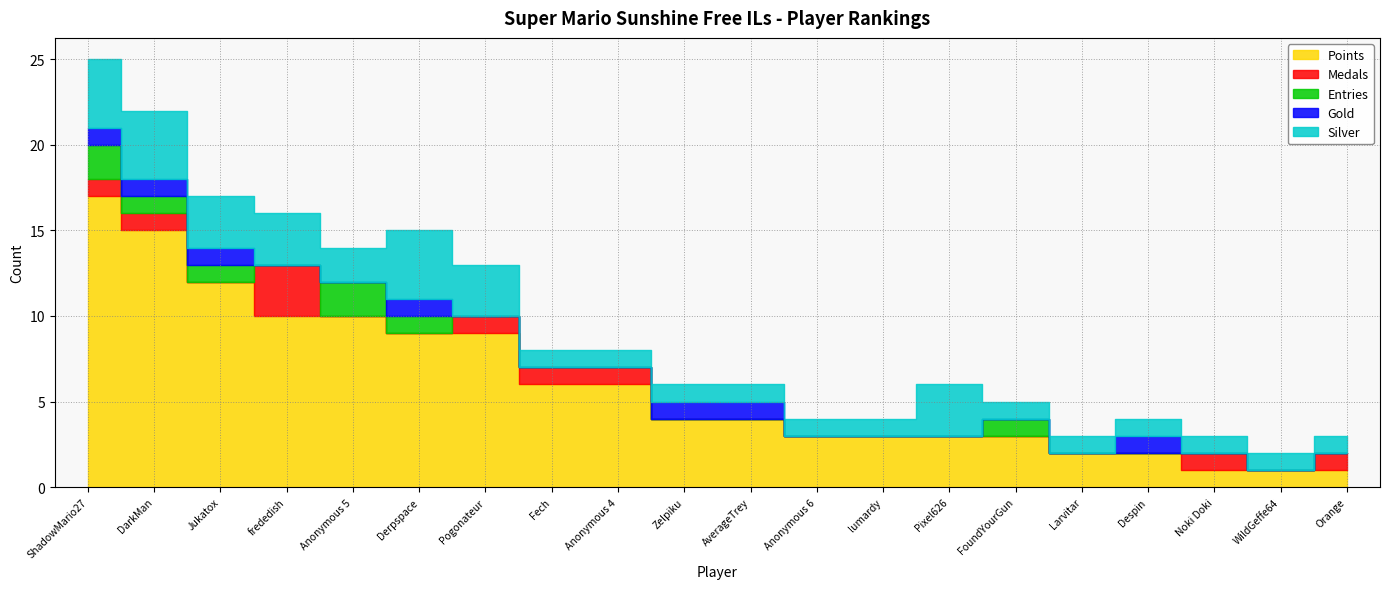

Where is the first local maximum for Silver?

Derpspace